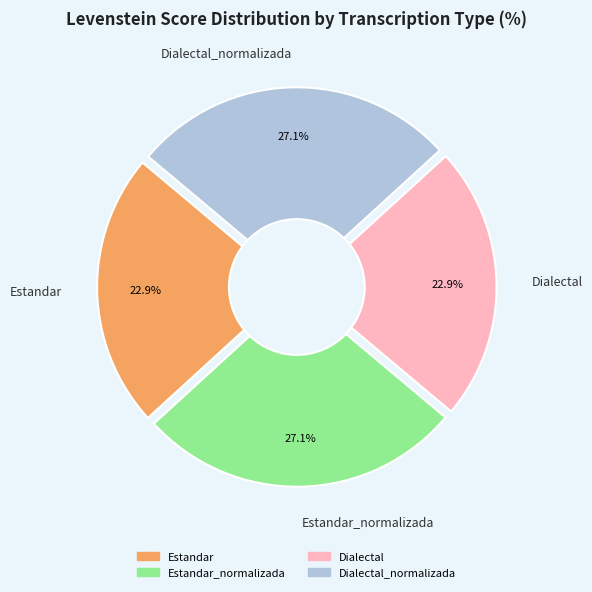

The Estandar slice represents 23% of the pie. True or false?

True